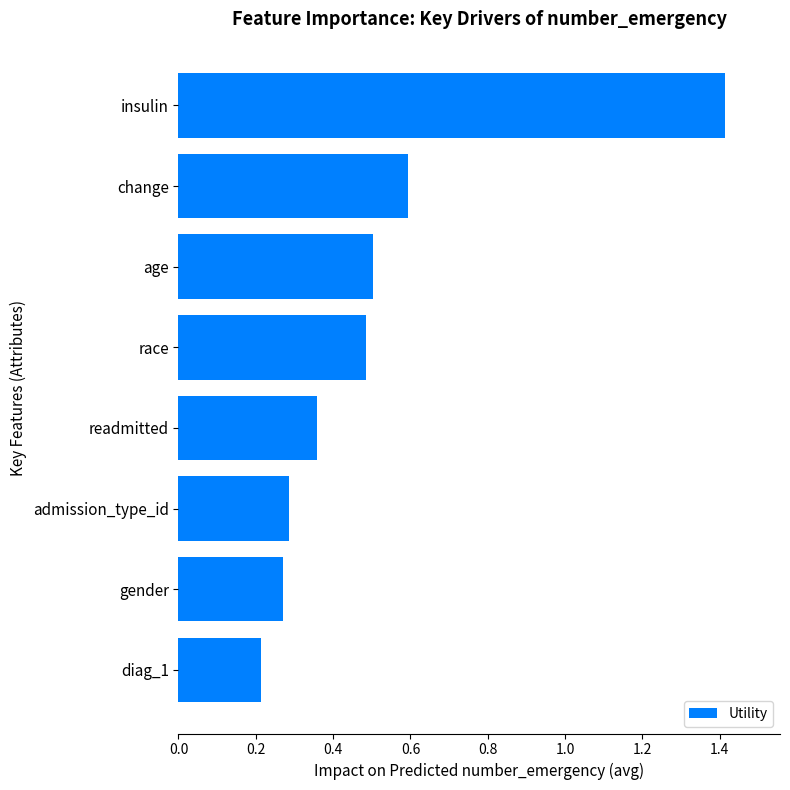

What is the change in value from gender to readmitted?

+0.1